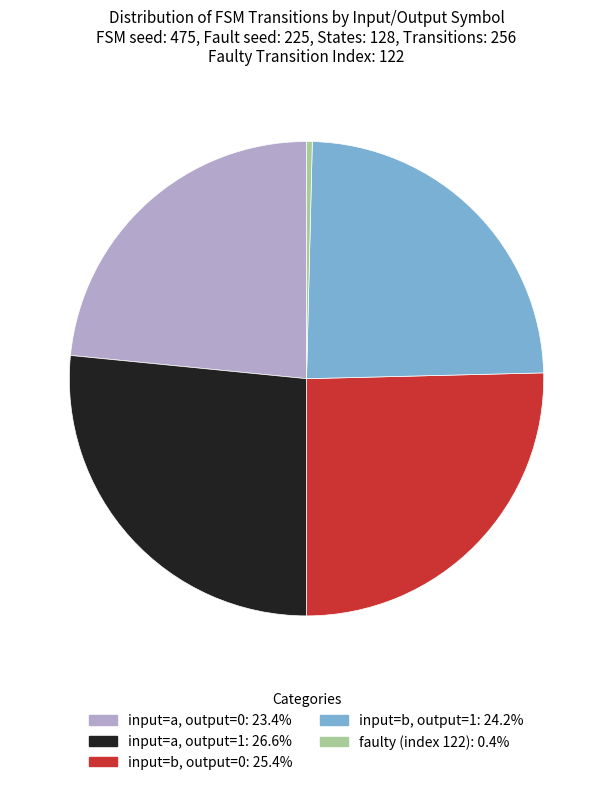

Does any single category account for the majority?

No